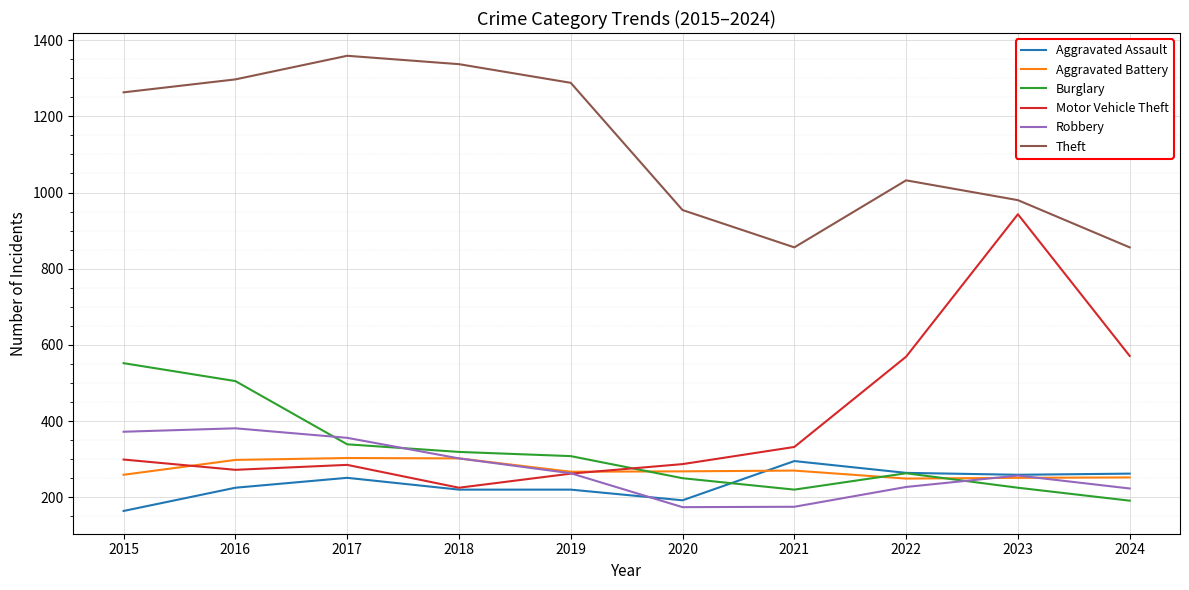

What is the spread (max minus min) of values at 2023?

755